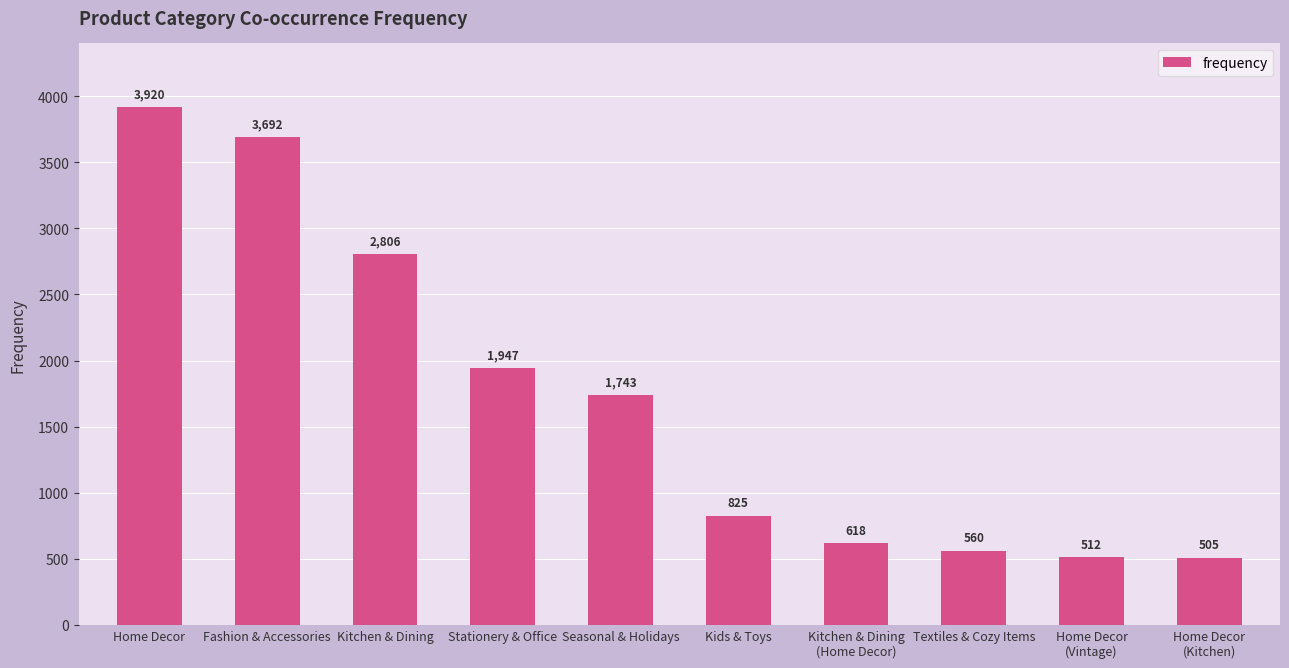

How many data points does each series have?

10